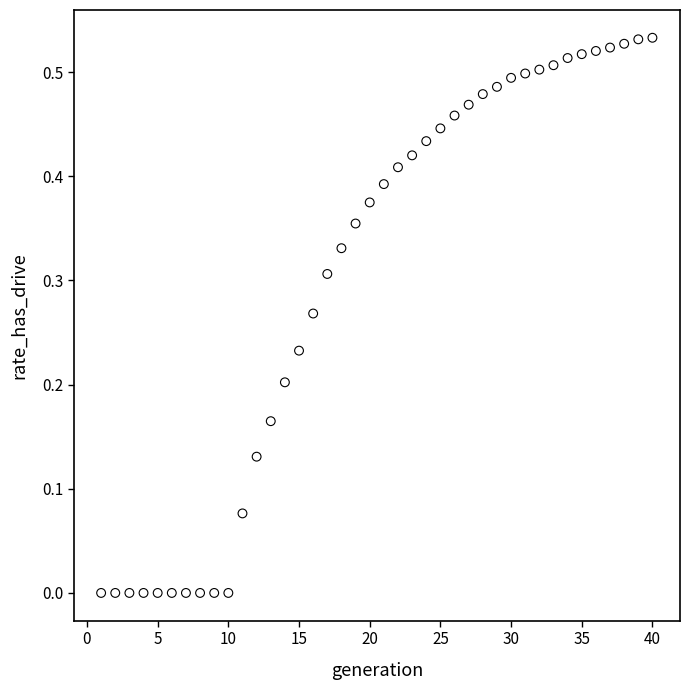

What is the range of X values (max minus min)?

39.0